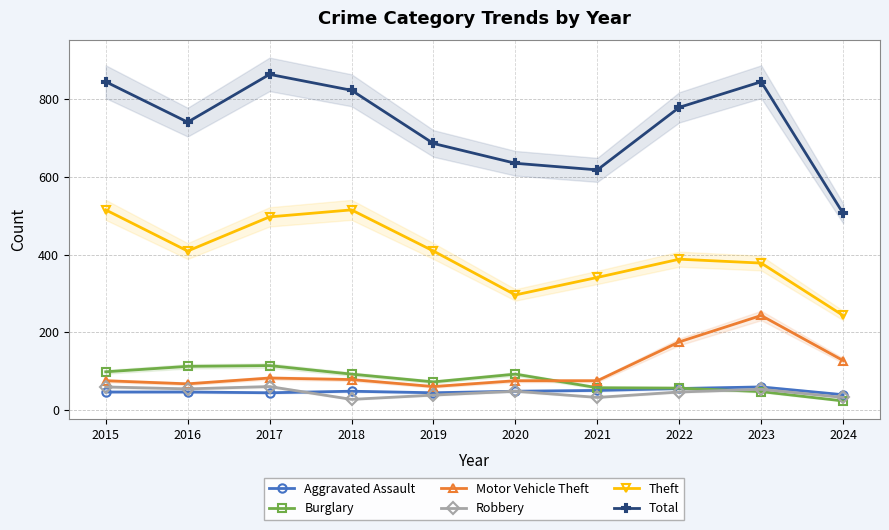

Reading left to right, transcribe all the data shown in this chart.

Aggravated Assault: 46	46	44	48	44	48	50	55	59	39
Burglary: 98	112	114	92	72	92	57	56	47	23
Motor Vehicle Theft: 75	67	82	78	60	75	75	175	243	127
Robbery: 59	54	60	27	38	48	32	46	53	32
Theft: 515	409	497	515	409	296	341	388	378	243
Total: 845	741	864	823	686	635	618	779	845	506